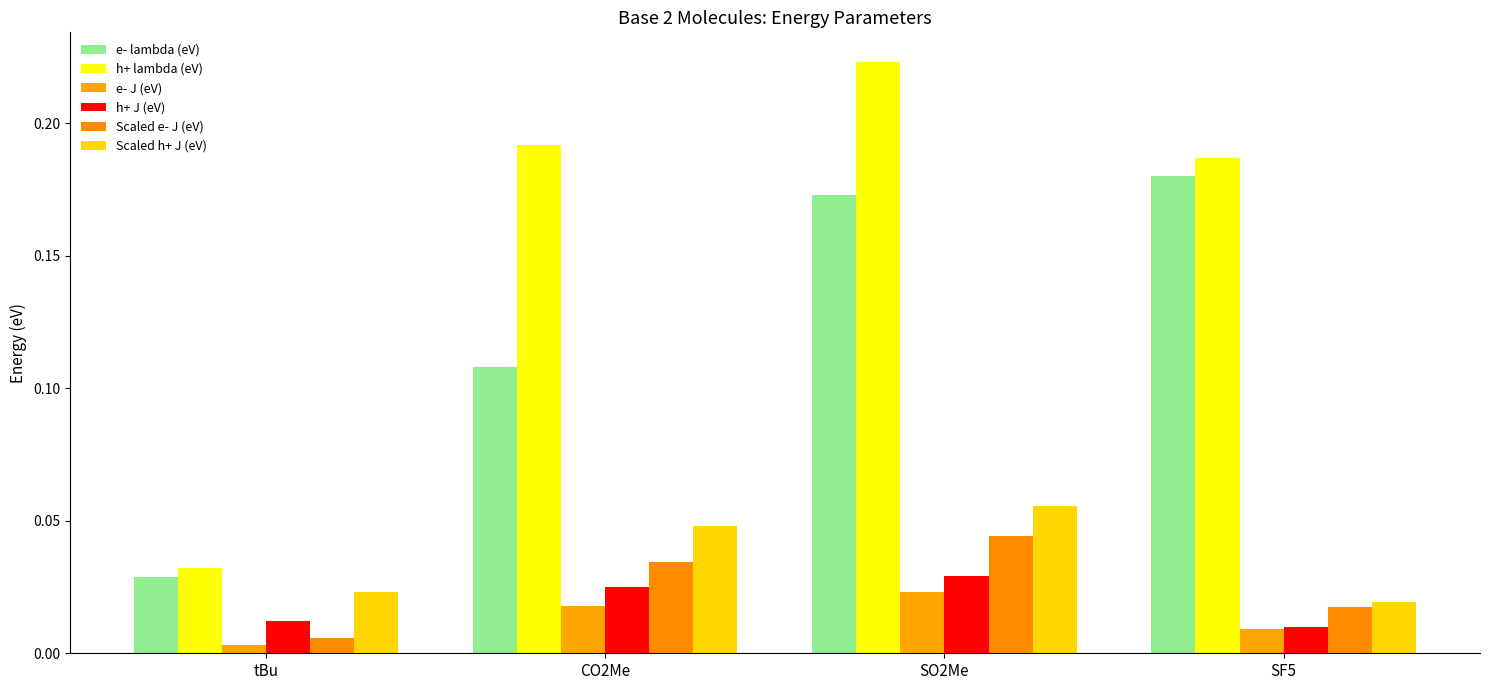

Rank the categories by e- lambda (eV) value from highest to lowest.

SF5, SO2Me, CO2Me, tBu